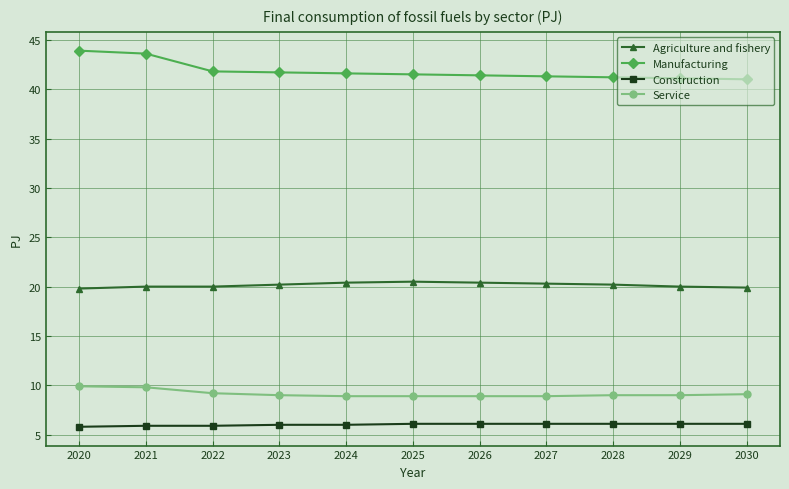

The value of Service at 2028 is 9.0. True or false?

True